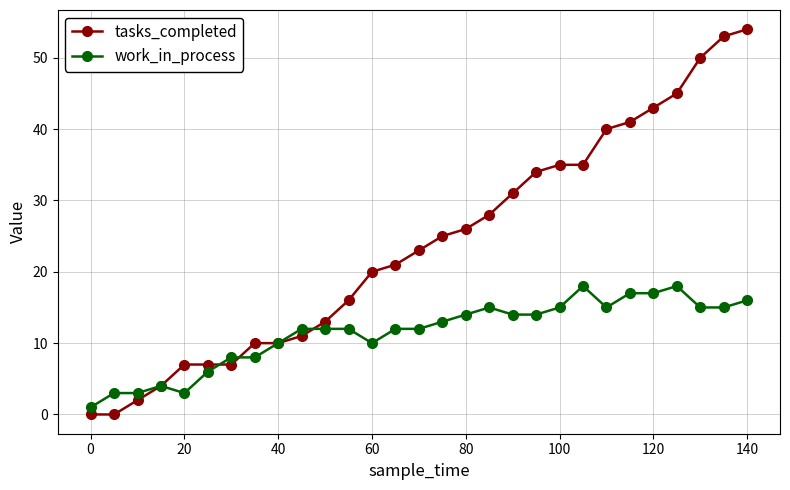

Which series has the widest spread of values?

tasks_completed